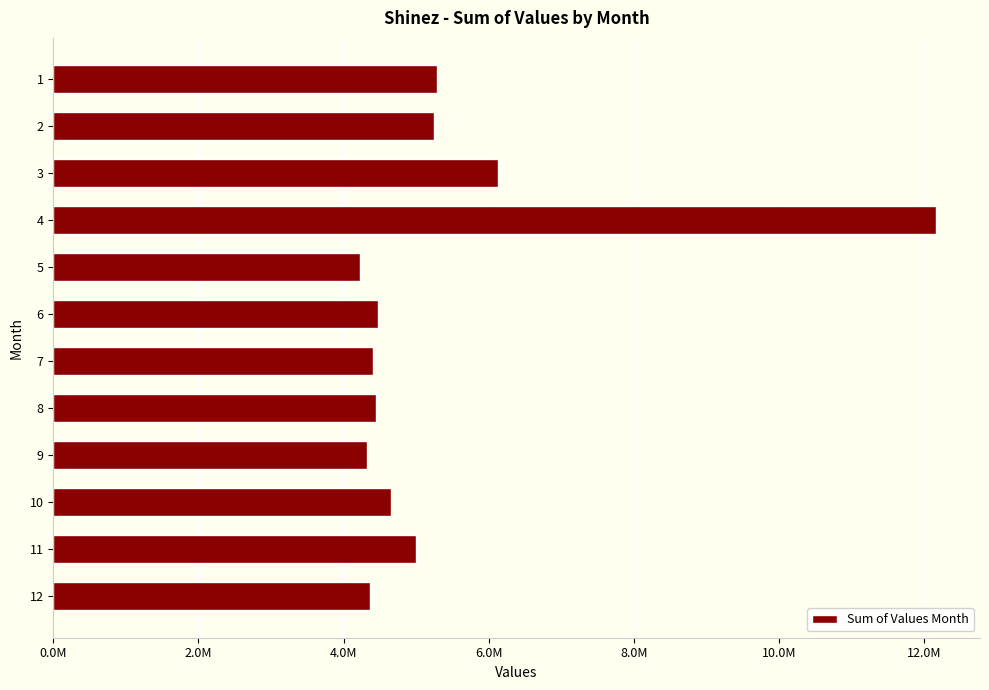

Are the bars horizontal?

Yes